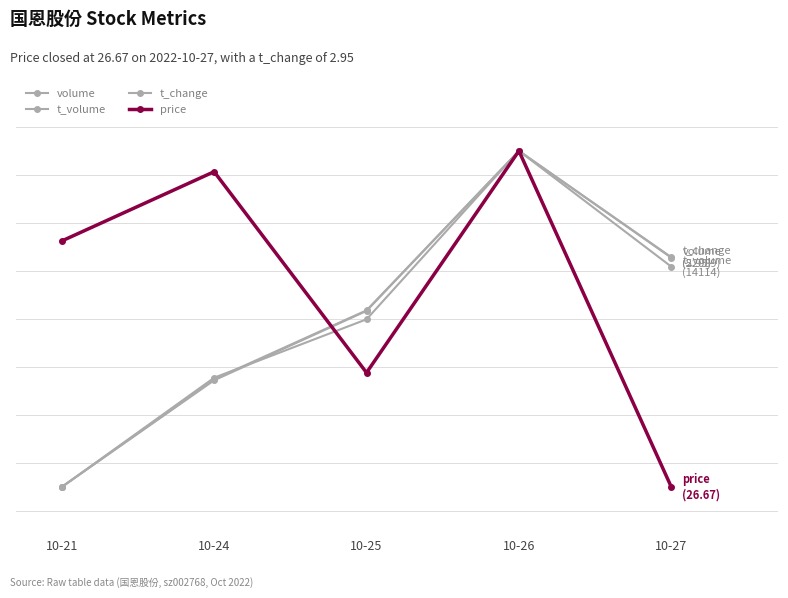

Is the value of t_change at 10-21 greater than the value of t_volume at 10-21?

No